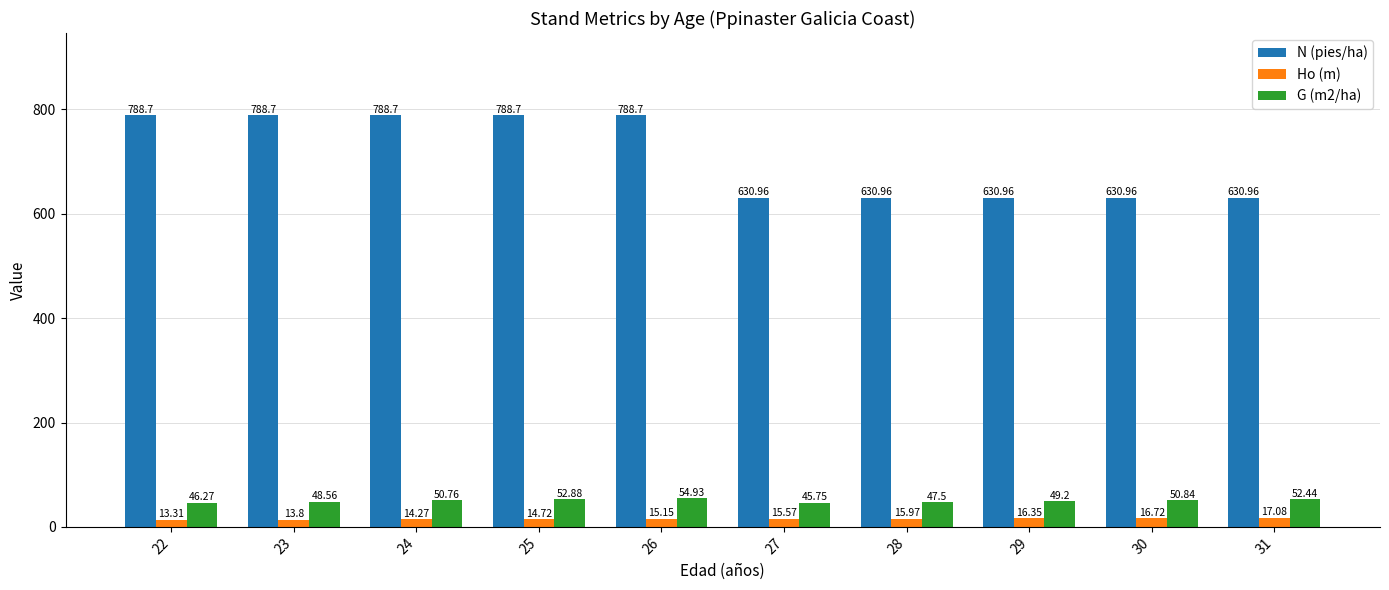

What is the difference between the highest and lowest values at 25?

774.0